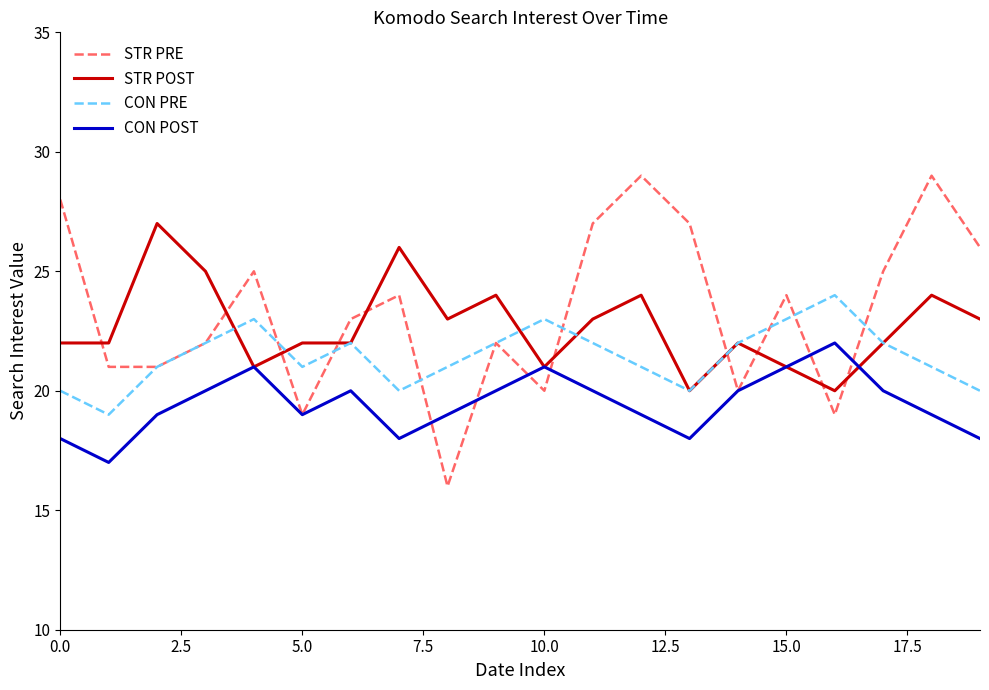

Which series has the largest range (max minus min)?

STR PRE